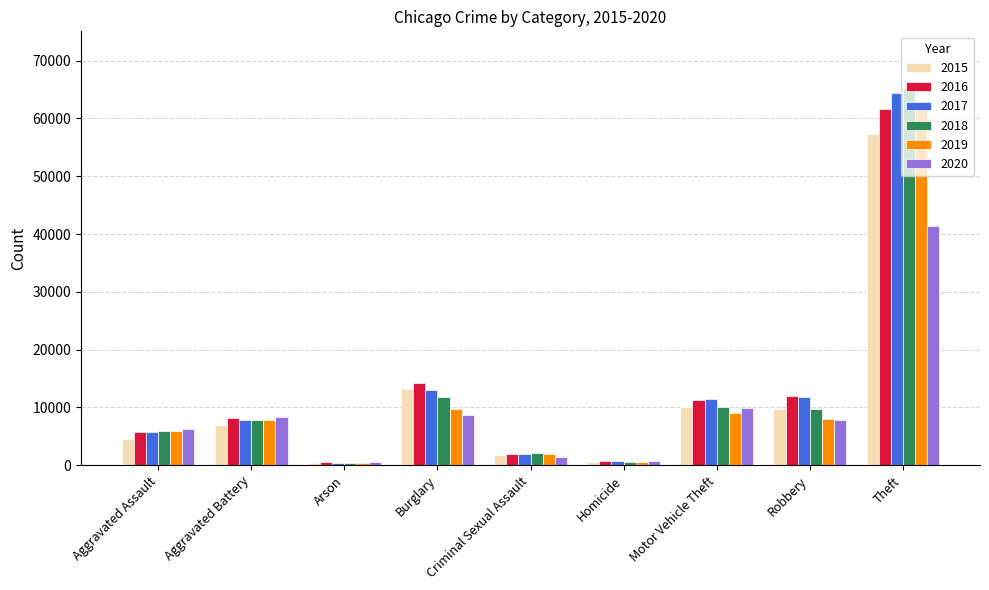

Which series has the largest range (max minus min)?

2018